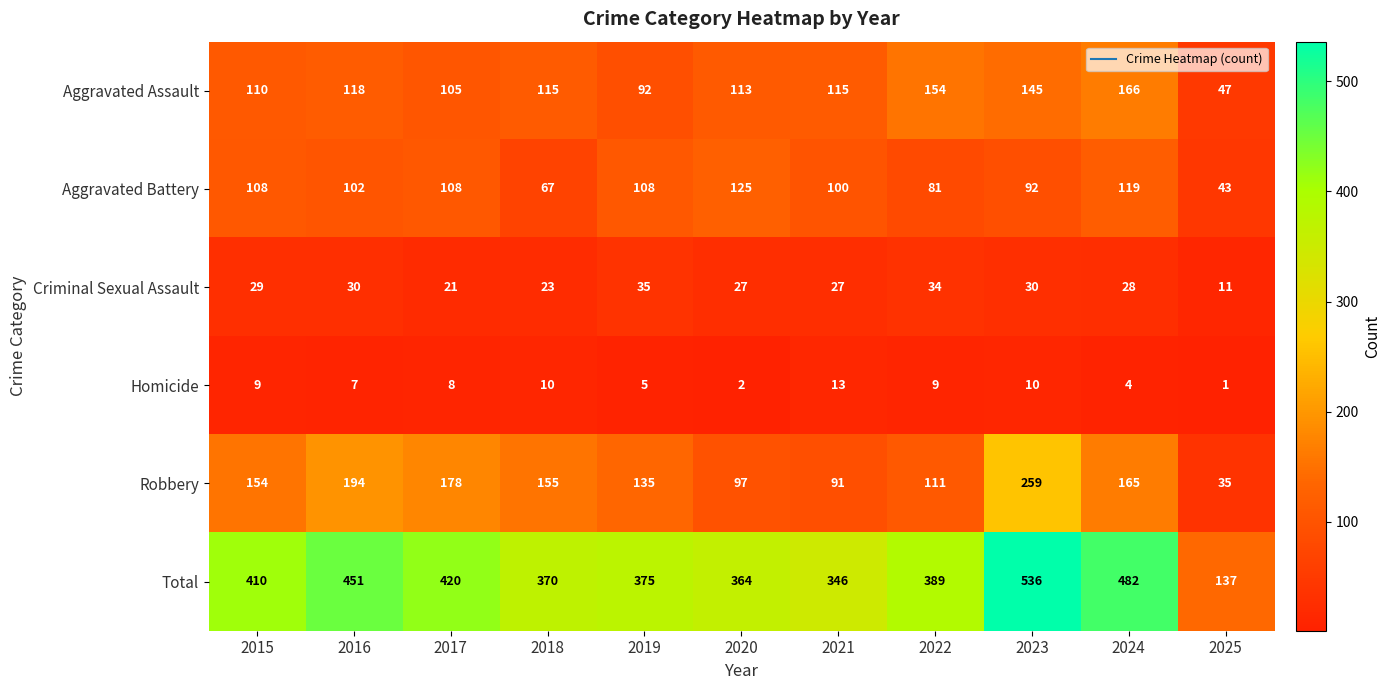

What is the smallest value displayed?

1